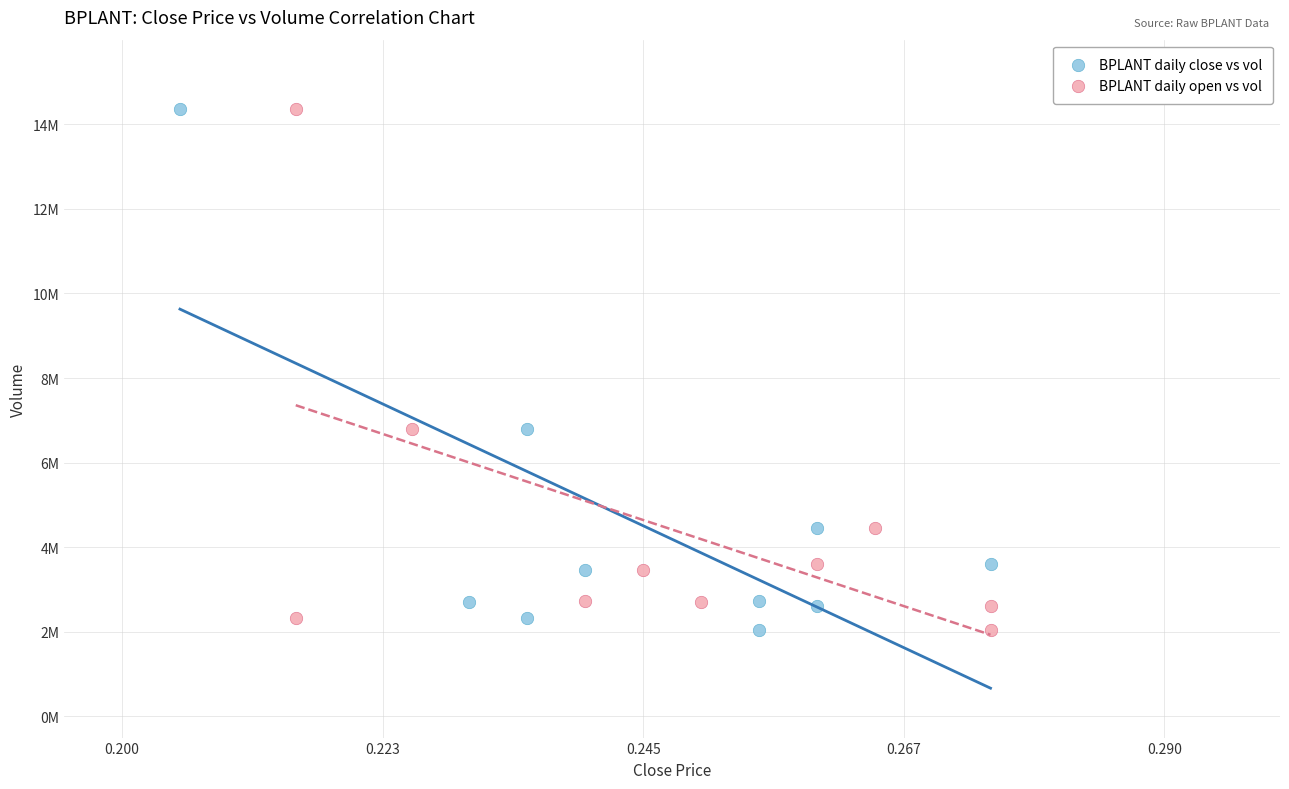

What are all the series names shown in the legend?

BPLANT daily close vs vol, BPLANT daily open vs vol